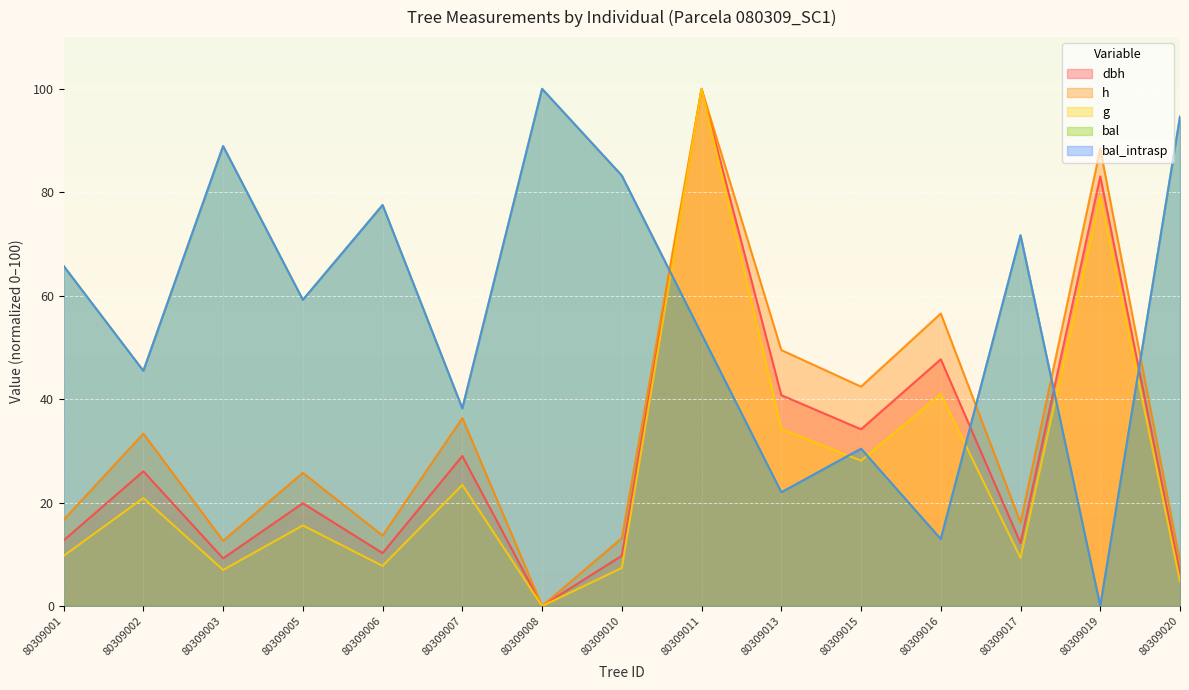

Reading left to right, what are all the values shown in this chart?

dbh: 12.7	26.1	9.2	19.9	10.2	29.0	0.0	9.7	100.0	40.8	34.2	47.7	12.2	83.1	6.3
h: 16.7	33.3	12.6	25.8	13.6	36.4	0.0	13.1	100.0	49.5	42.4	56.6	16.2	88.4	8.6
g: 9.7	20.9	7.0	15.6	7.8	23.4	0.0	7.4	100.0	34.2	28.1	41.0	9.3	79.3	4.7
bal: 65.8	45.5	88.9	59.2	77.5	38.2	100.0	83.2	52.6	22.0	30.4	12.9	71.7	0.0	94.6
bal_intrasp: 65.8	45.5	88.9	59.2	77.5	38.2	100.0	83.2	52.6	22.0	30.4	12.9	71.7	0.0	94.6